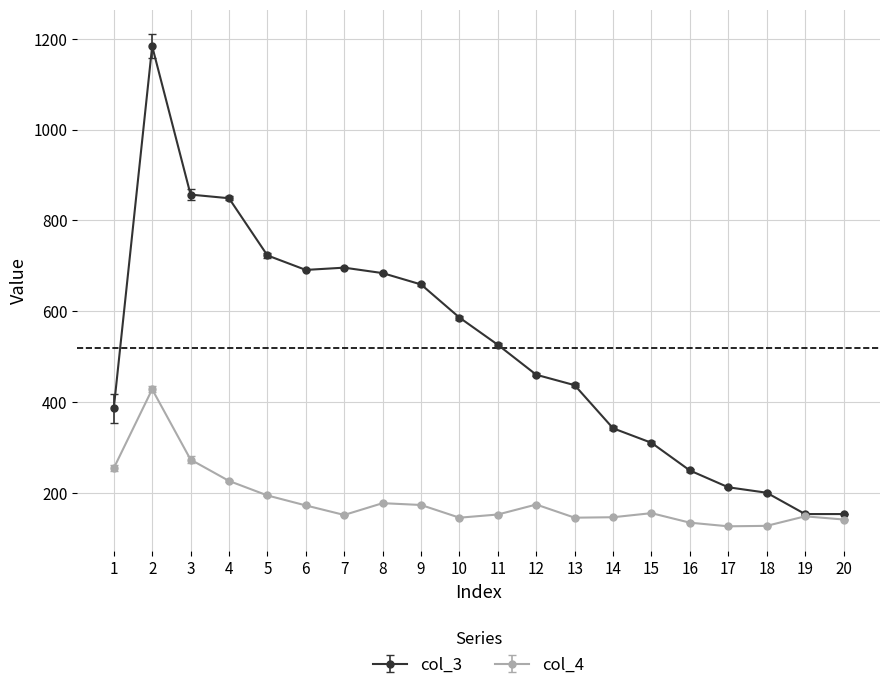

What is the difference between the maximum and second lowest values in the col_3 series?

1031